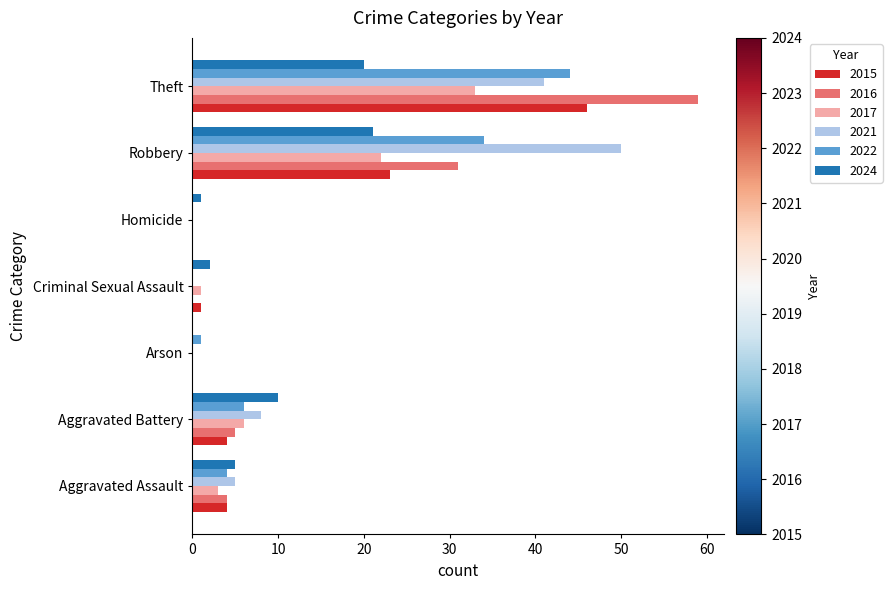

Where is 2017 nearest to the value 16?

Robbery